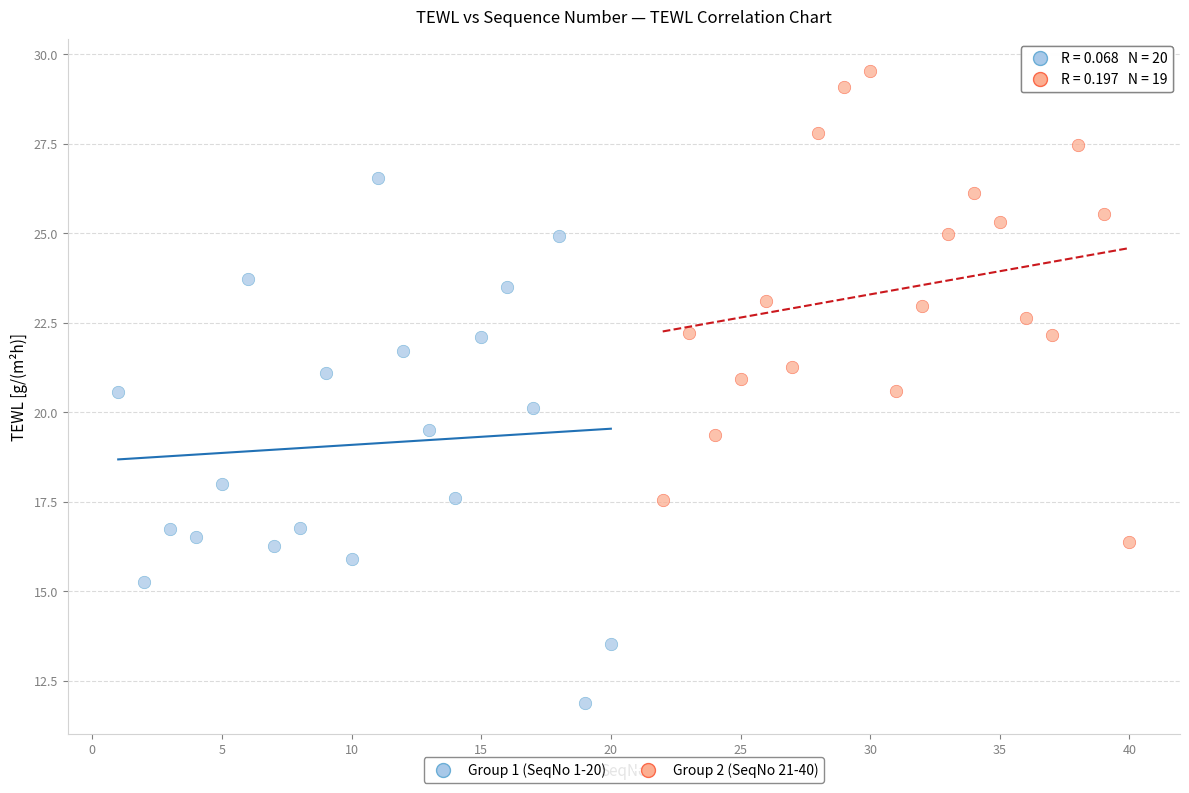

Which series reaches the maximum Y coordinate?

Group 2 (SeqNo 21-40)